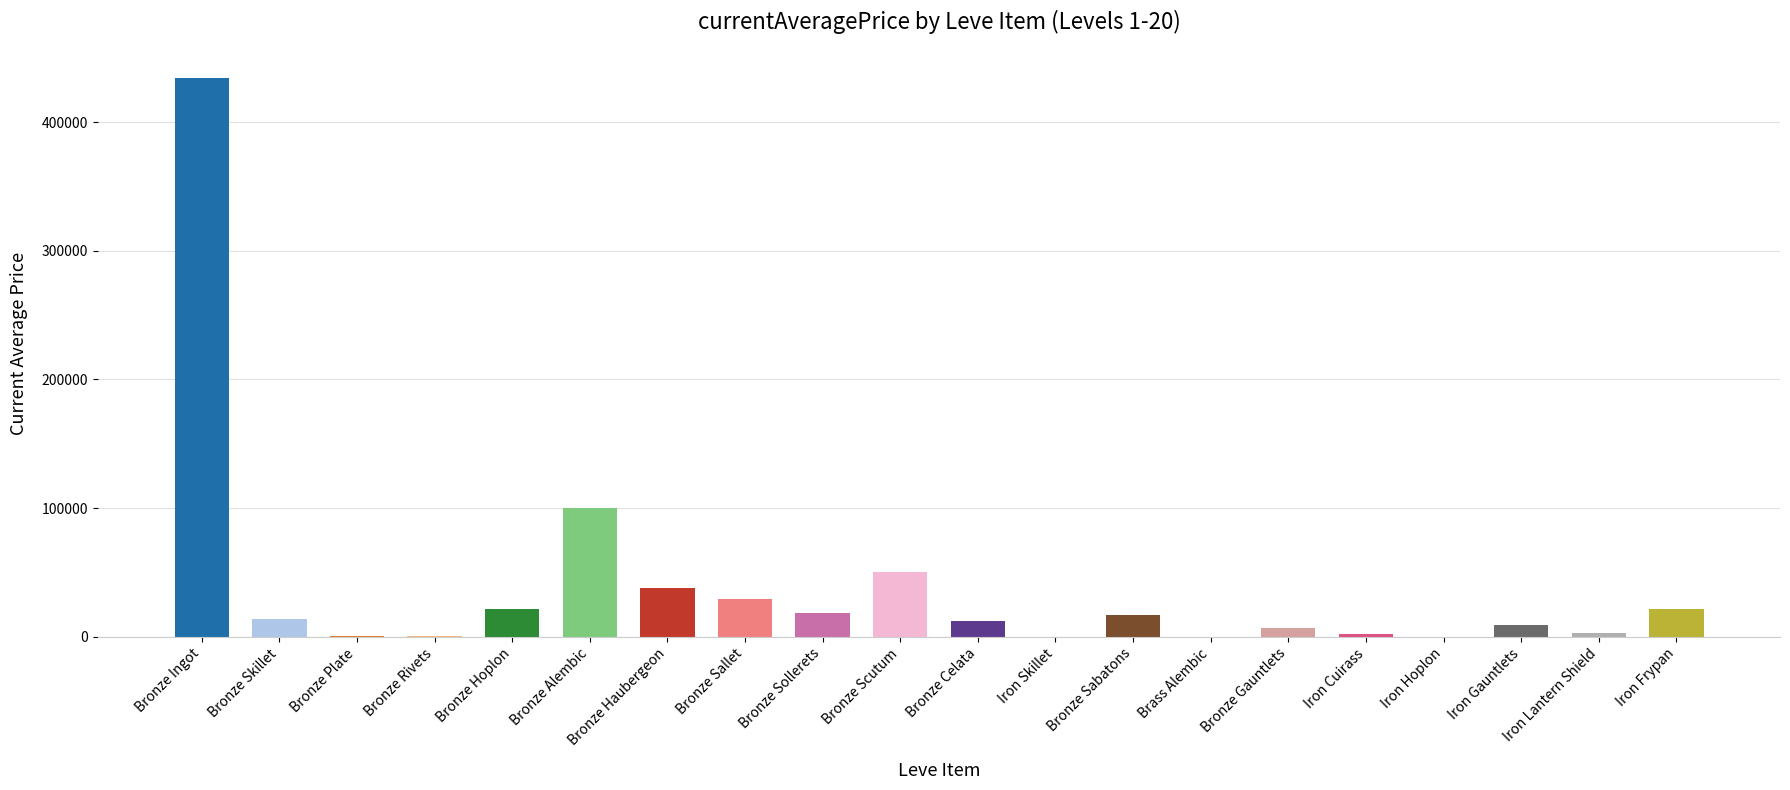

Between Iron Hoplon and Bronze Scutum, which is larger?

Bronze Scutum